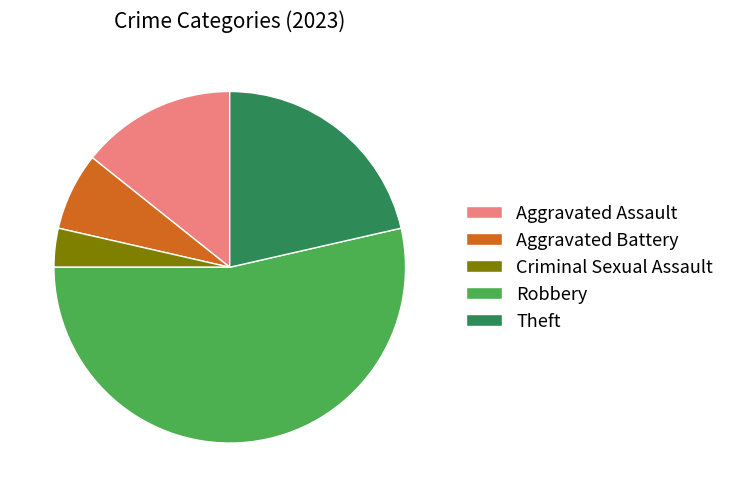

Combined, do Theft and Aggravated Assault account for over 50%?

No